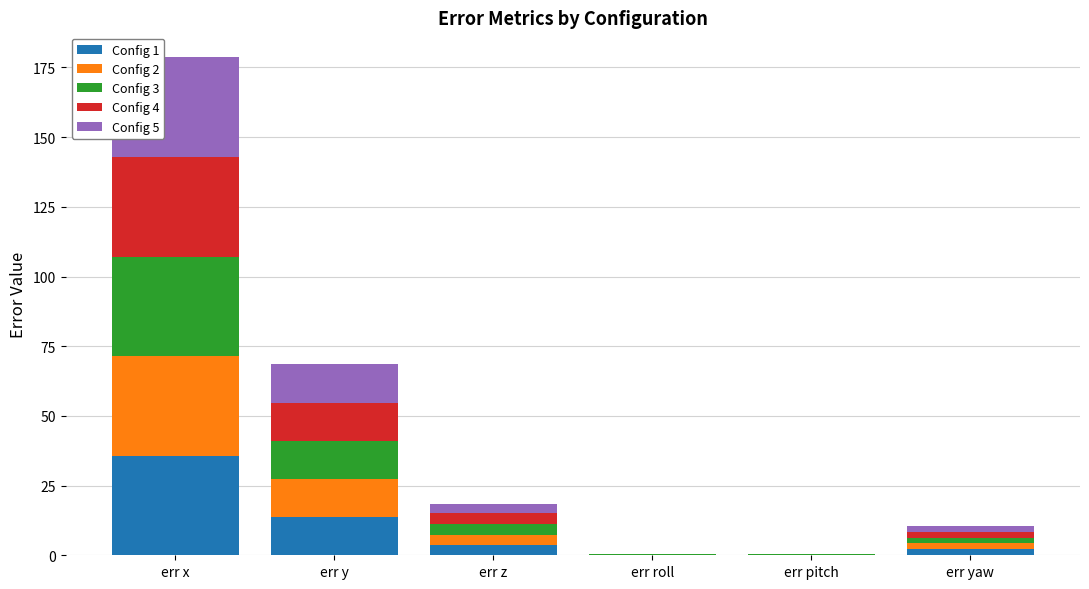

At which label does Config 1 reach its peak?

err x